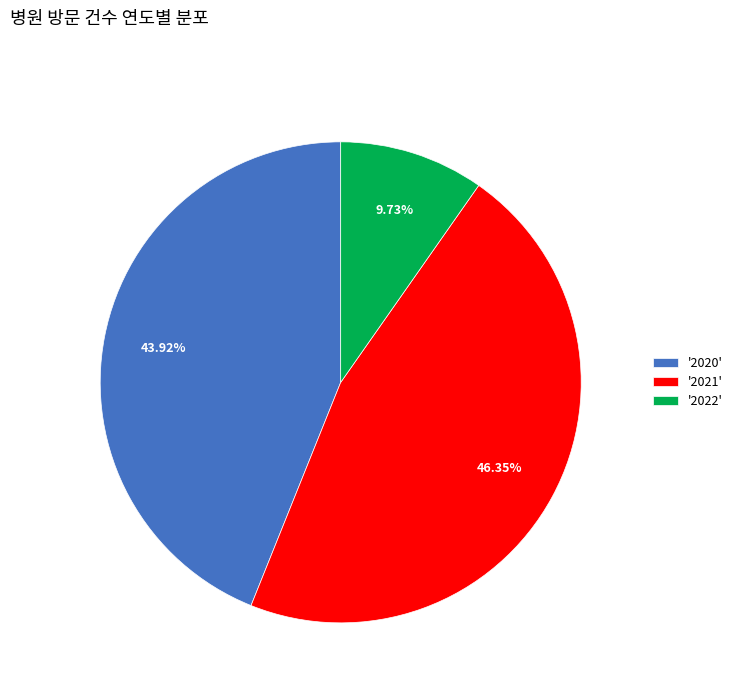

Do '2020' and '2021' together represent more than half of the pie?

Yes